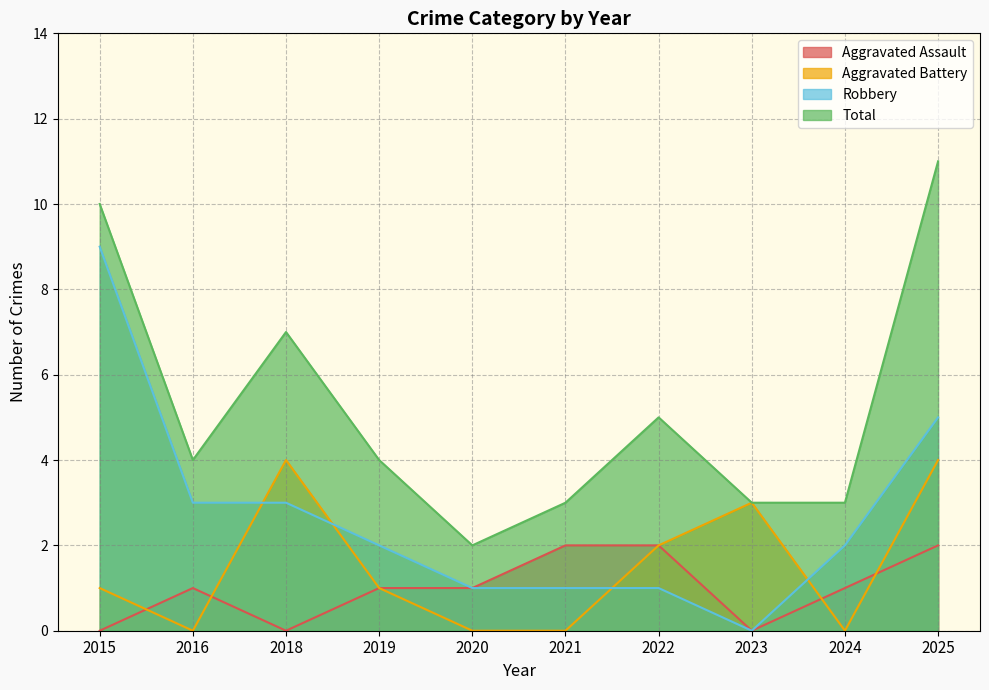

What are all the series names shown in the legend?

Aggravated Assault, Aggravated Battery, Robbery, Total